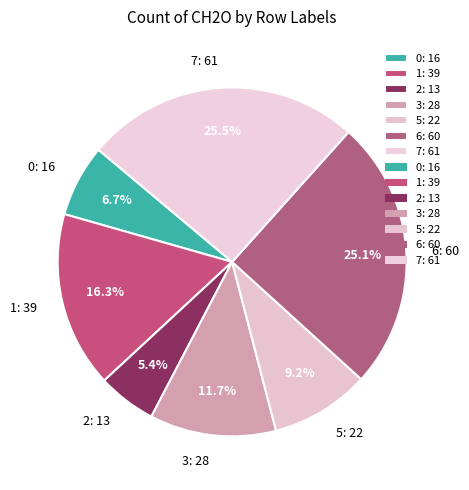

What percentage do 0: 16 and 6: 60 together represent?

31.8%